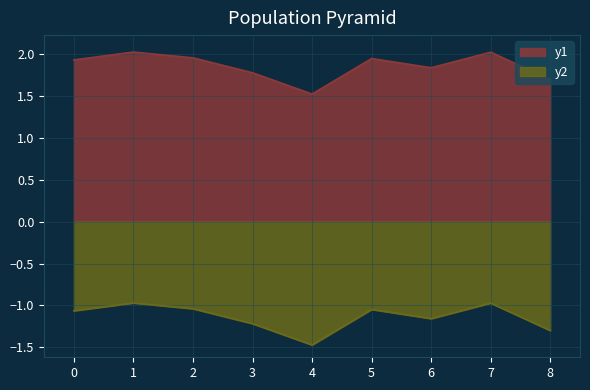

Which label corresponds to the smallest value in the chart?

4